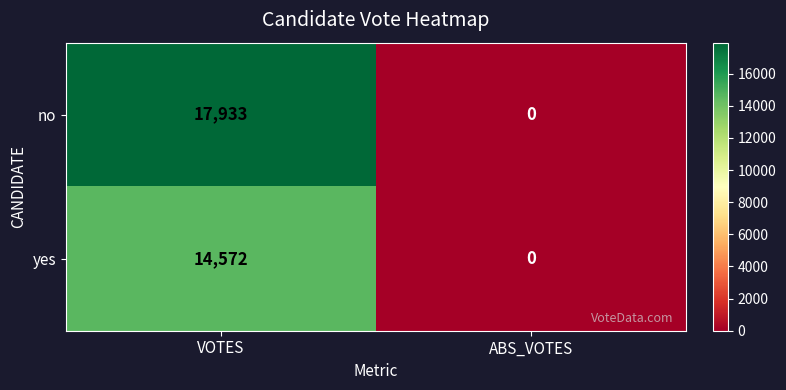

At which label does no reach its peak?

VOTES